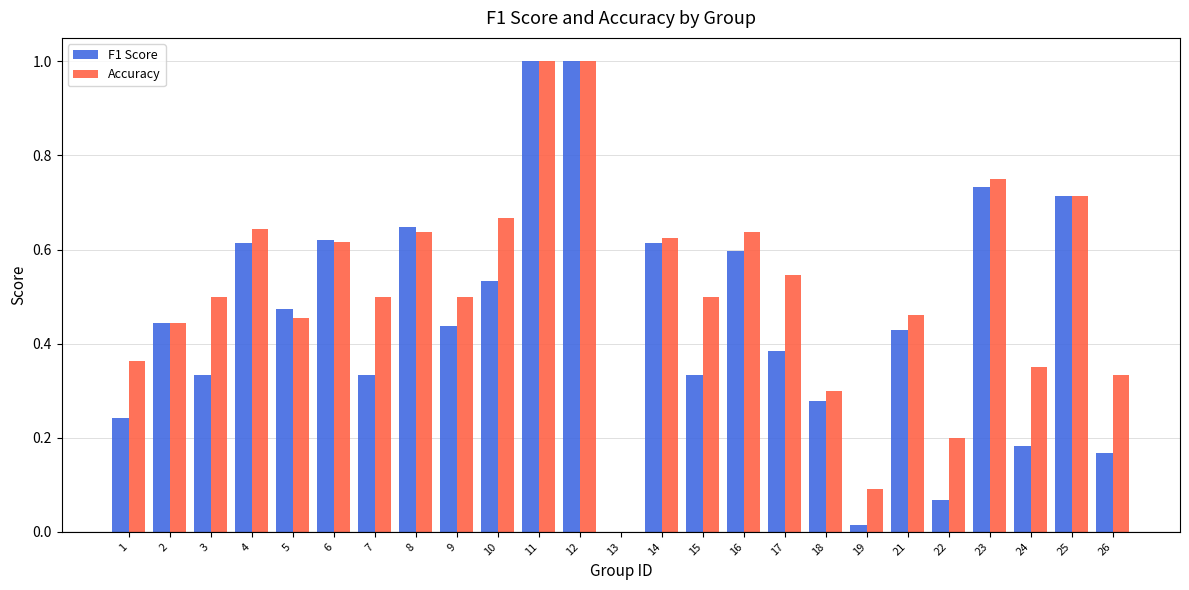

Which series changed the most between 23 and 26?

F1 Score